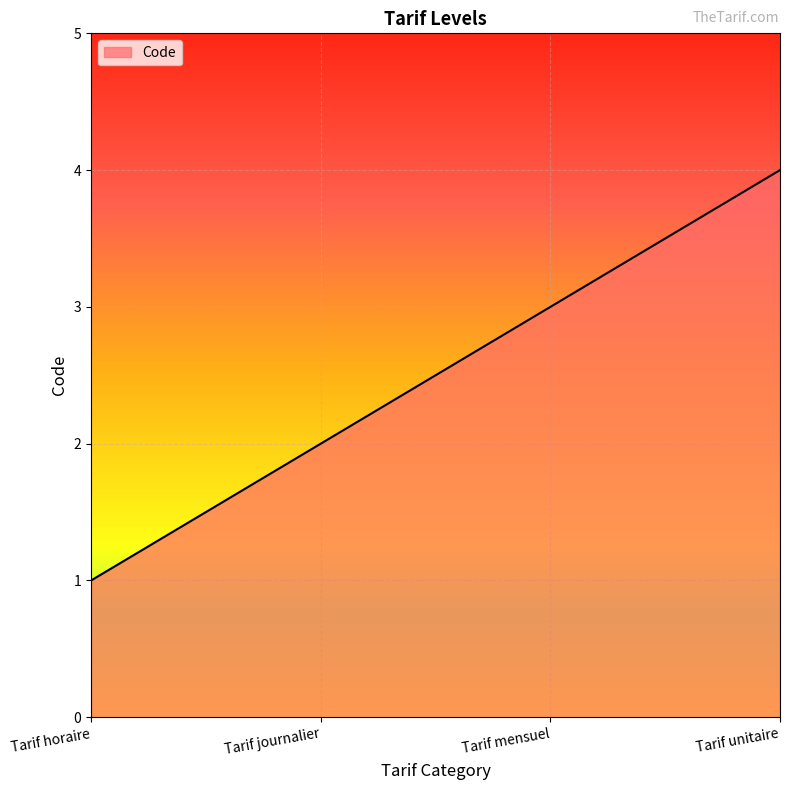

How many categories are shown in the chart?

4